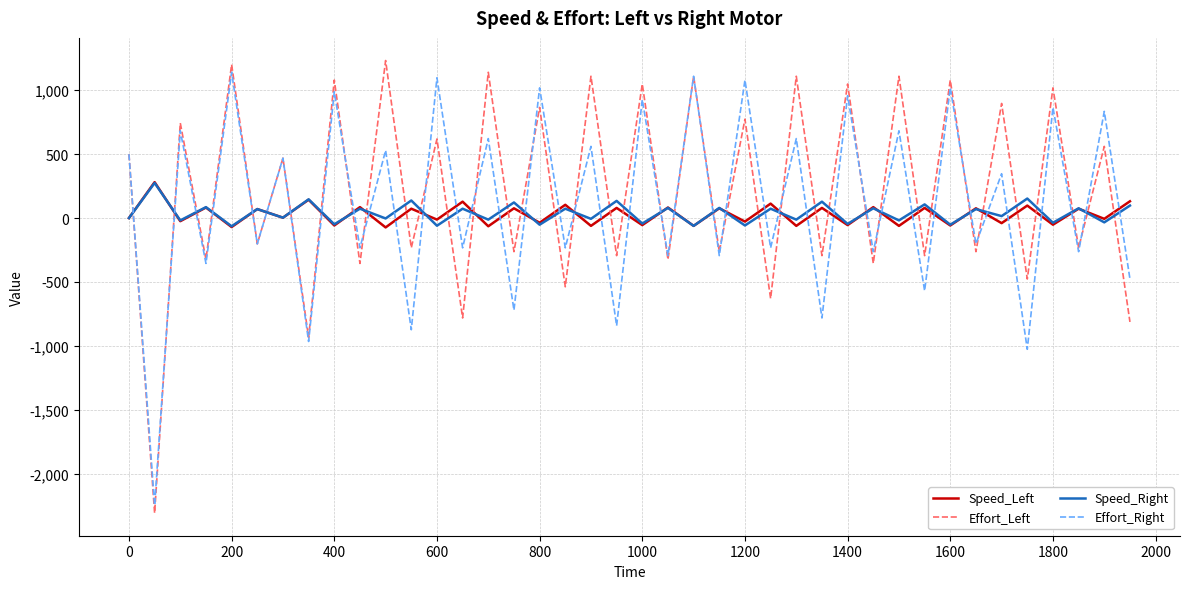

What is the minimum value shown in the chart?

-2309.0